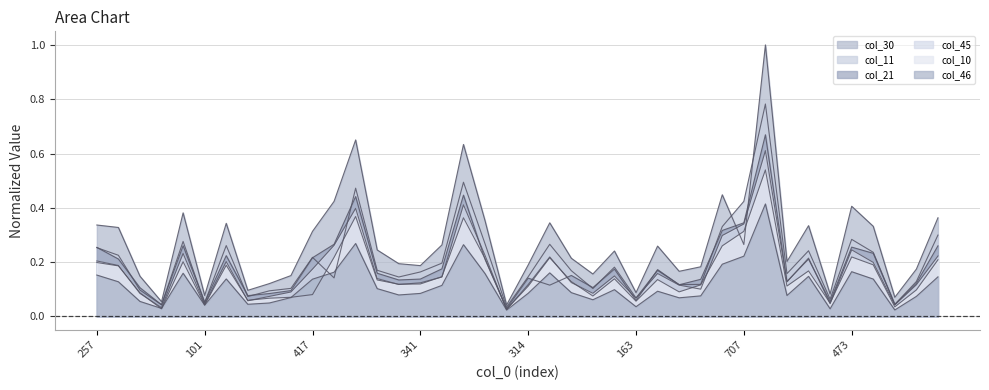

List the labels in order of col_11 value, smallest first.

70, 85, 86, 101, 106, 163, 185, 188, 227, 214, 227, 283, 306, 295, 532, 324, 314, 252, 341, 336, 380, 368, 389, 373, 417, 499, 474, 487, 257, 460, 534, 522, 510, 473, 500, 608, 707, 846, 810, 1201